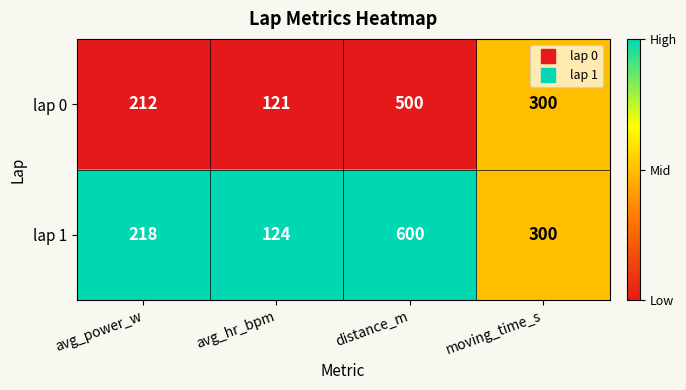

What is the total value across all series at moving_time_s?

600